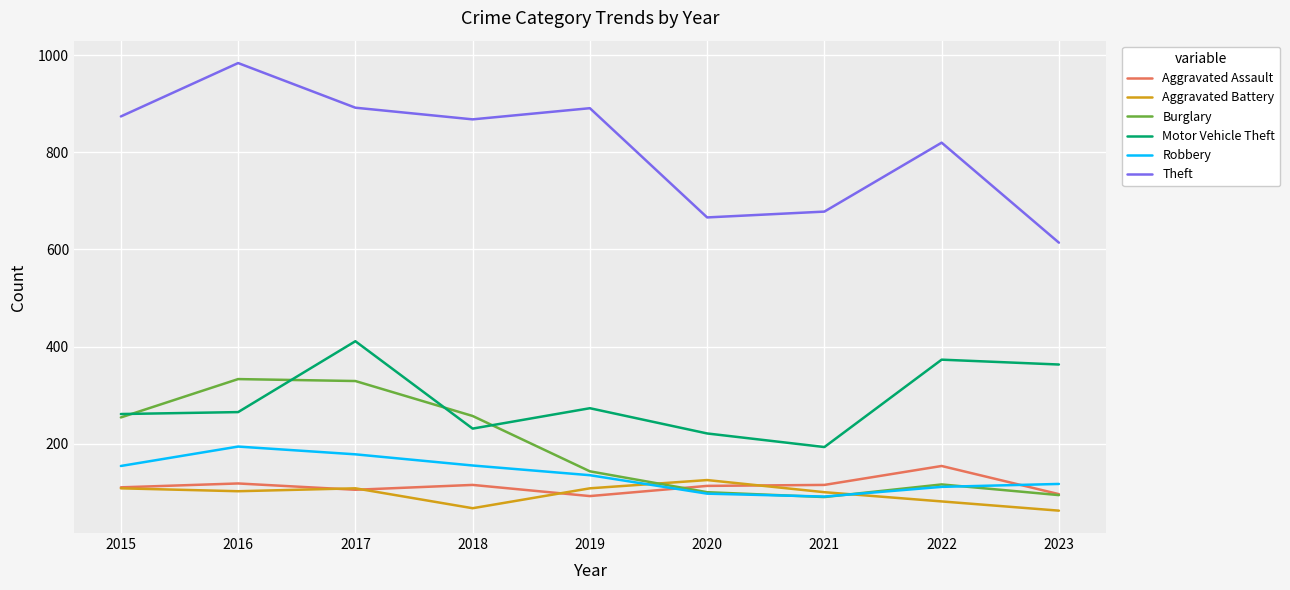

The value of Robbery at 2016 is 194. True or false?

True